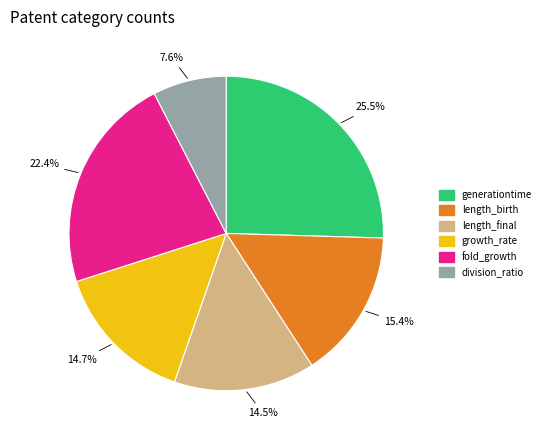

To the nearest percent, what is the difference between the largest and smallest slice percentages?

18%